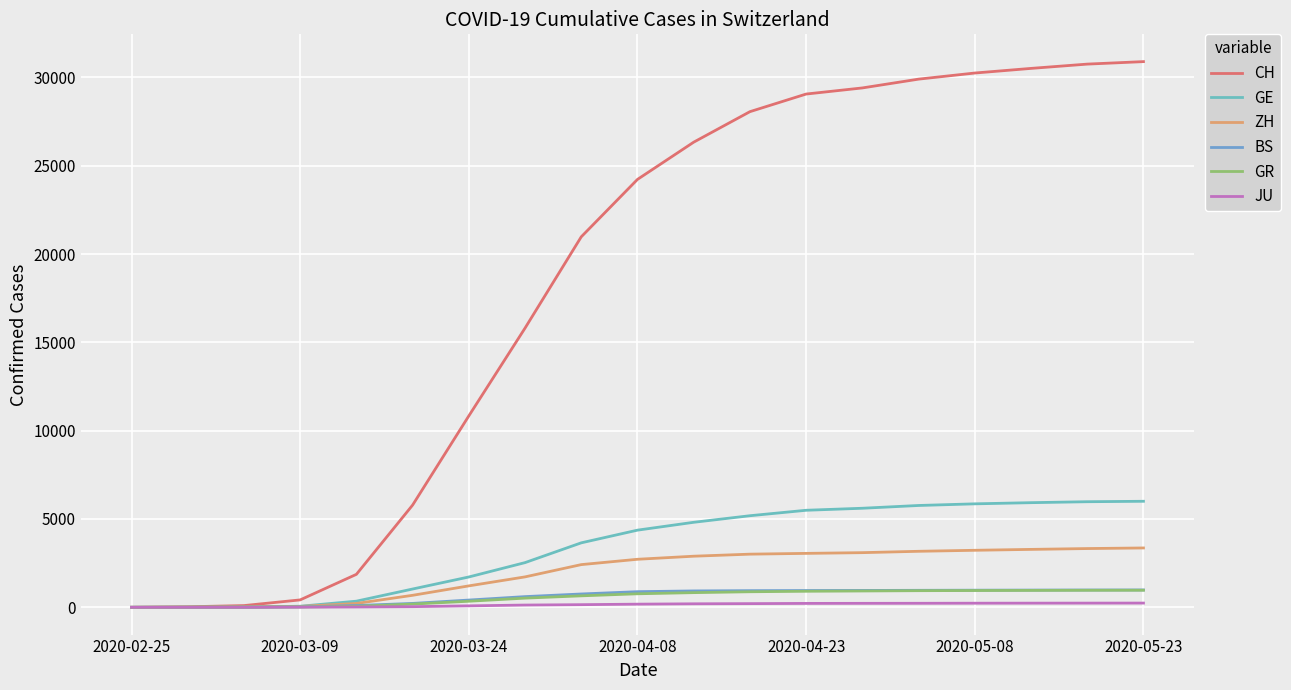

How many lines are shown in the chart?

6